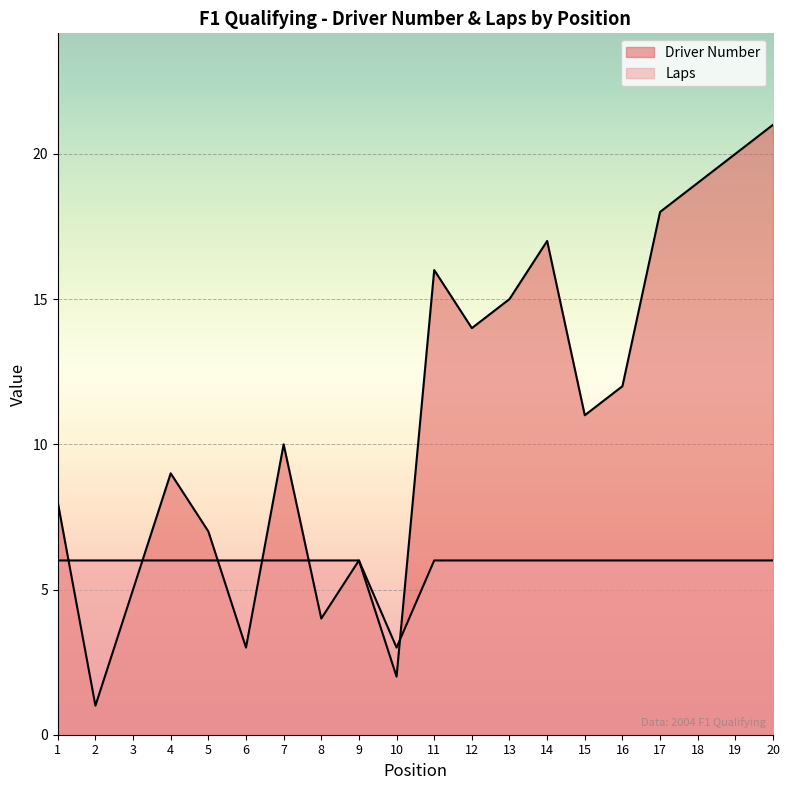

The Driver Number series shows 6 at 9. True or false?

True